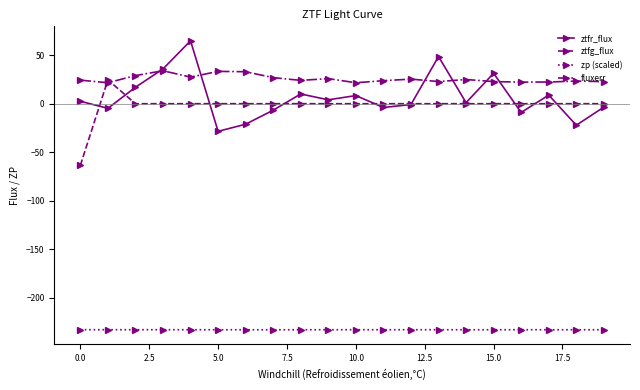

What is the highest value of the ztfr_flux series?

64.9